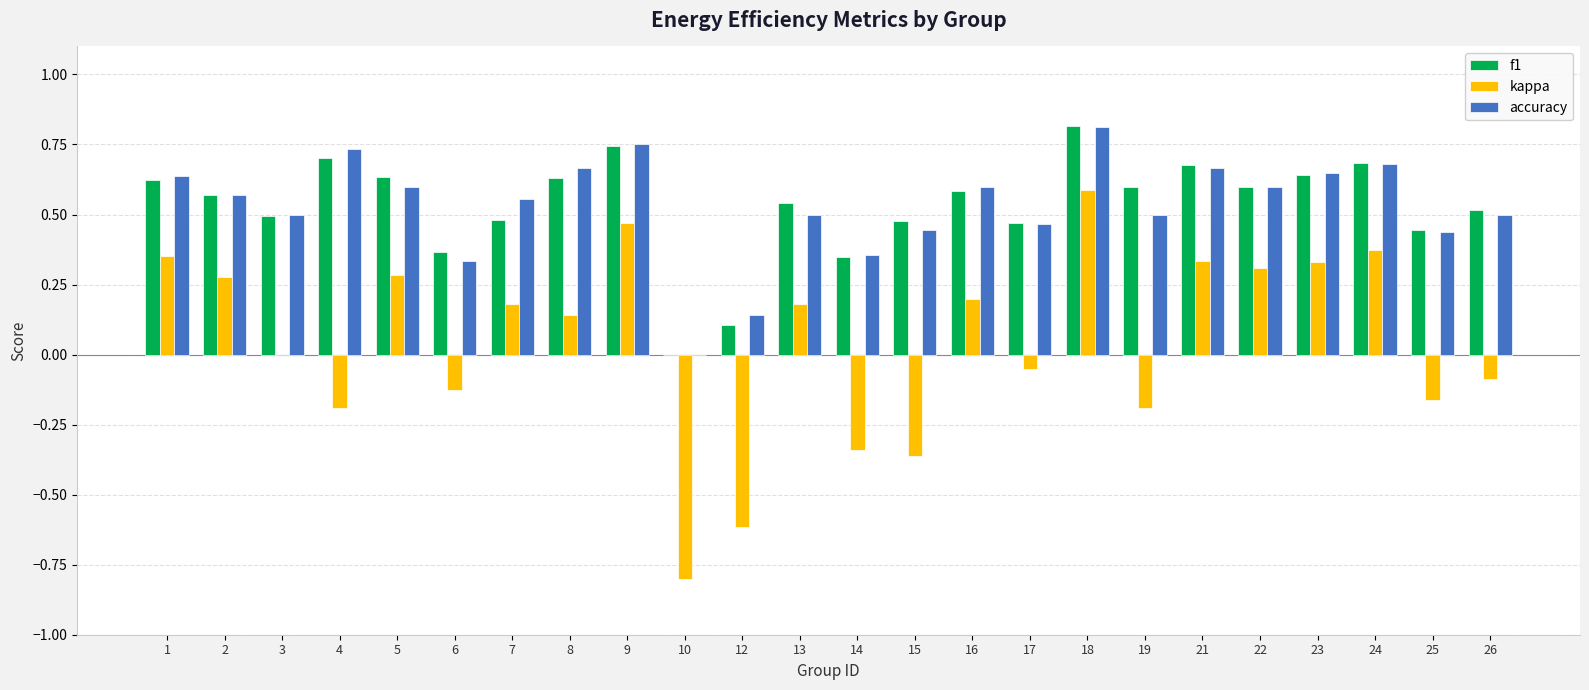

Which series has the largest range (max minus min)?

kappa